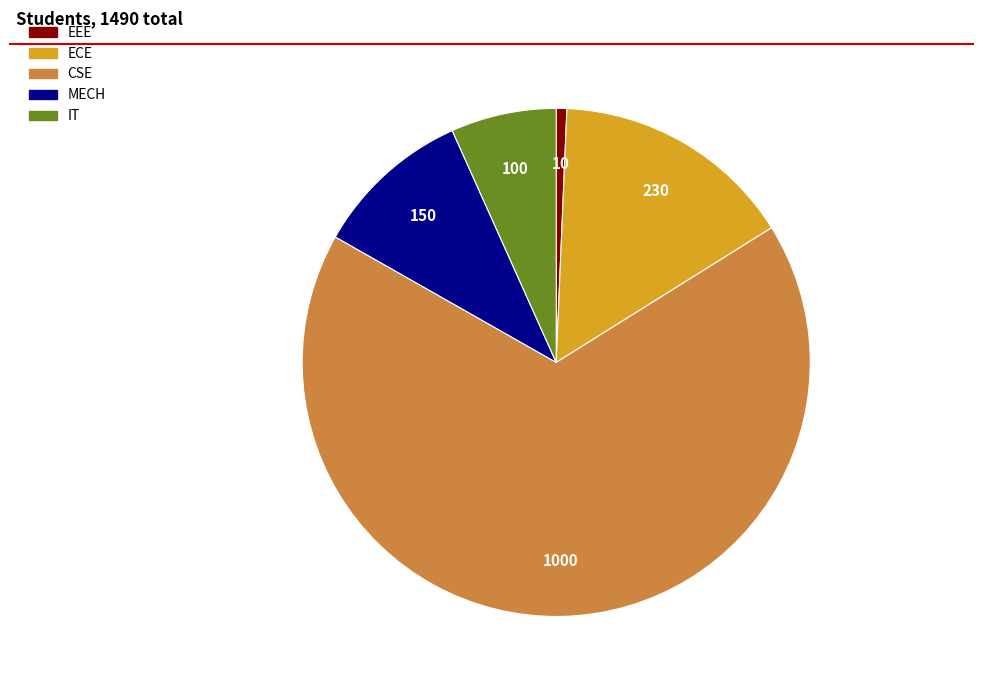

Combined, do ECE and EEE account for over 50%?

No